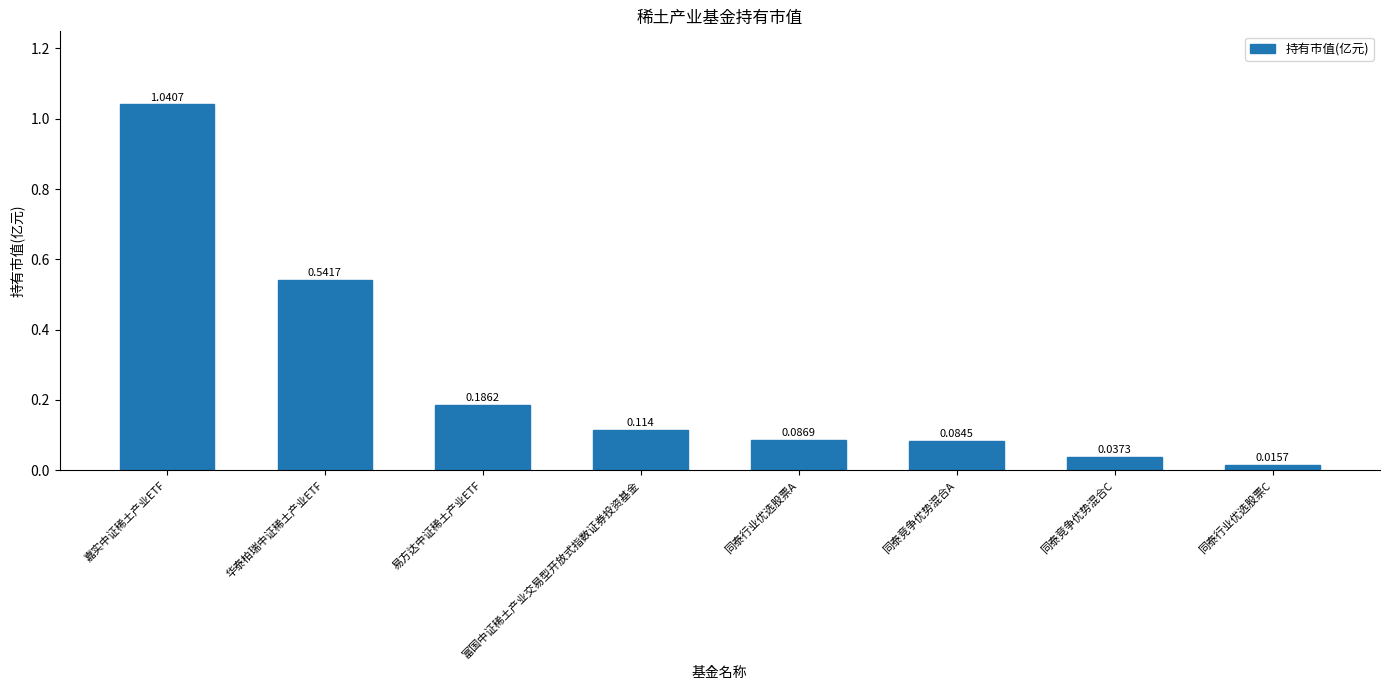

What is the change in value from 嘉实中证稀土产业ETF to 同泰竞争优势混合A?

-1.0